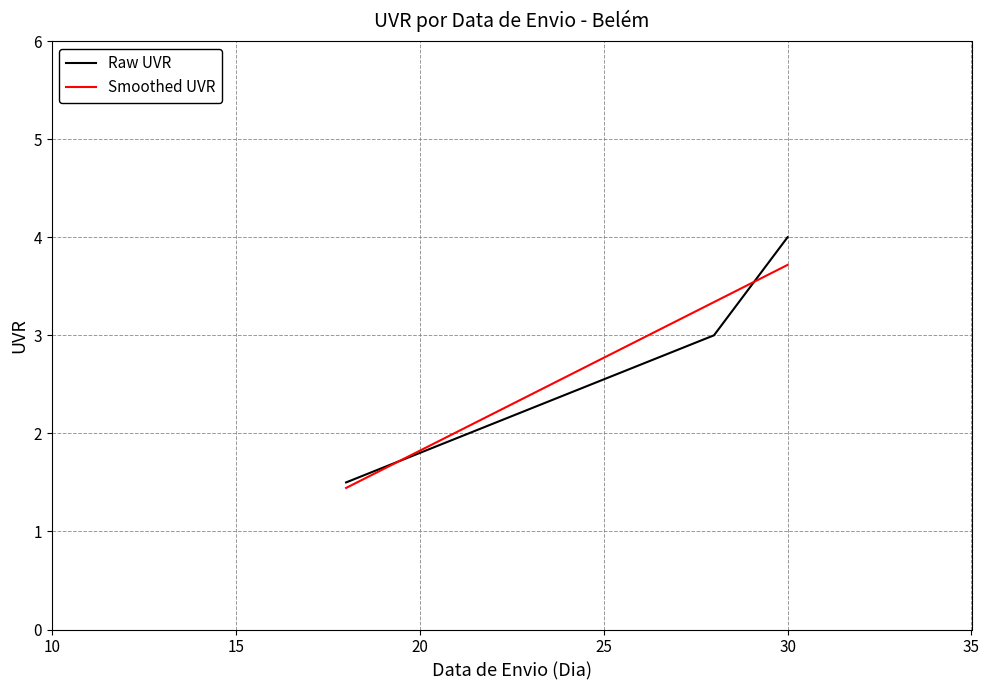

Which series has the largest range (max minus min)?

Raw UVR